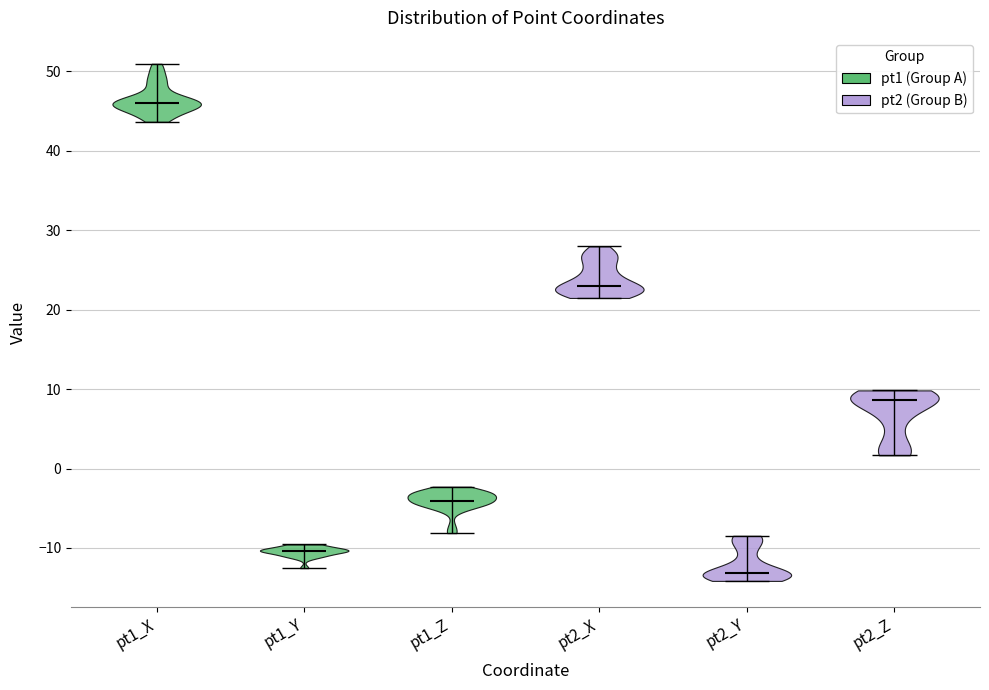

Reading left to right, read every violin against the y-axis: where its median line is, and the lowest and highest points it reaches. The values are not printed on the chart, so give them approximately, as read against the axis.

pt1_X: median line 46, lowest point 44, highest point 51
pt1_Y: median line -10, lowest point -13, highest point -10
pt1_Z: median line -4, lowest point -8, highest point -2
pt2_X: median line 23, lowest point 21, highest point 28
pt2_Y: median line -13, lowest point -14, highest point -8
pt2_Z: median line 9, lowest point 2, highest point 10